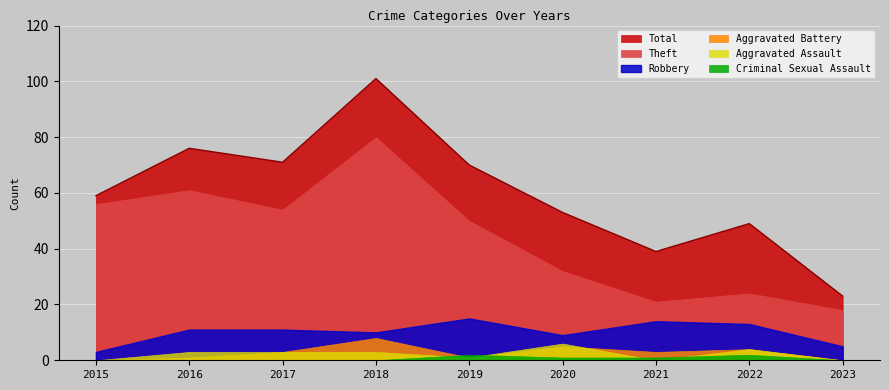

Which has a higher value, 2017 or 2018?

2018